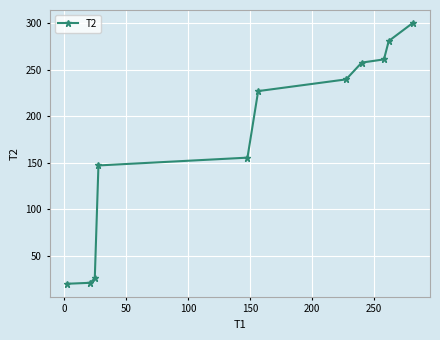

What is the value of the 3rd point from the left?

26.4